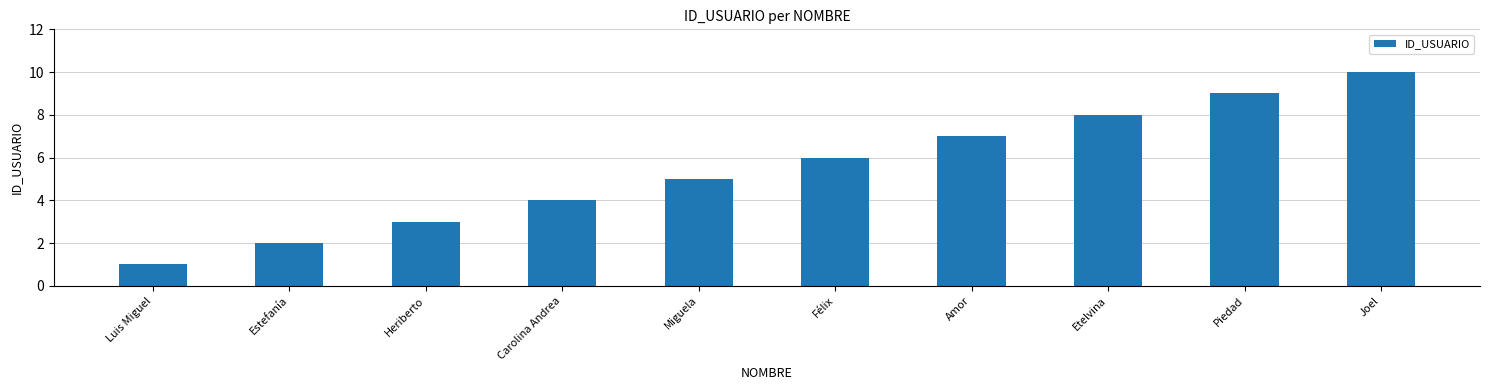

Reading right to left, list all the values displayed in this chart.

Joel=10	Piedad=9	Etelvina=8	Amor=7	Félix=6	Miguela=5	Carolina Andrea=4	Heriberto=3	Estefanía=2	Luis Miguel=1